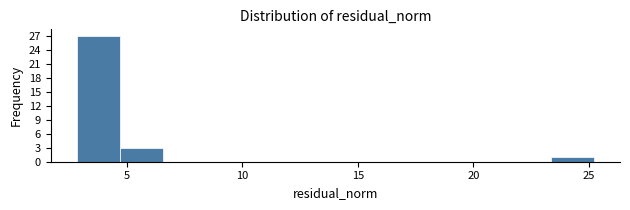

Around what value on the x-axis is the tallest bar? Give the approximate position of its centre, as read against the axis.

4.0